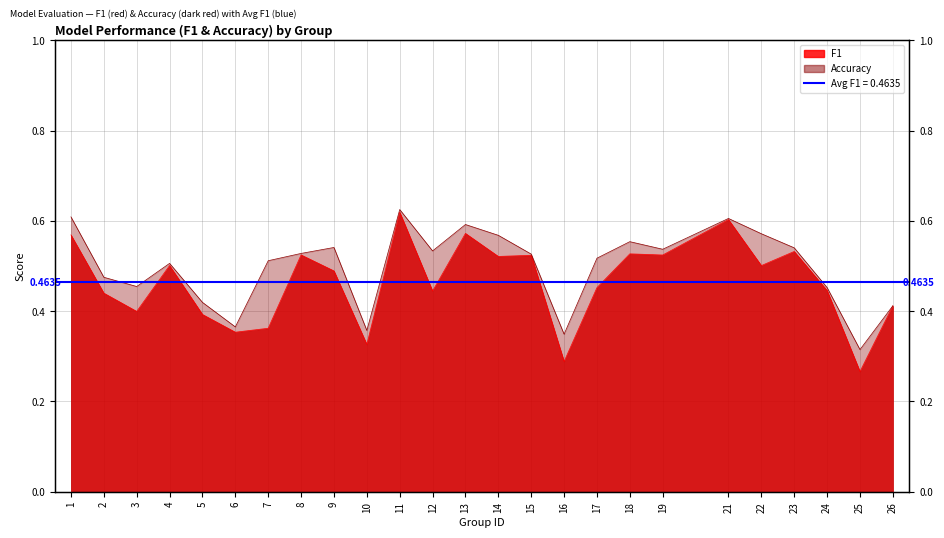

List the series in order of their overall mean, lowest first.

f1, accuracy